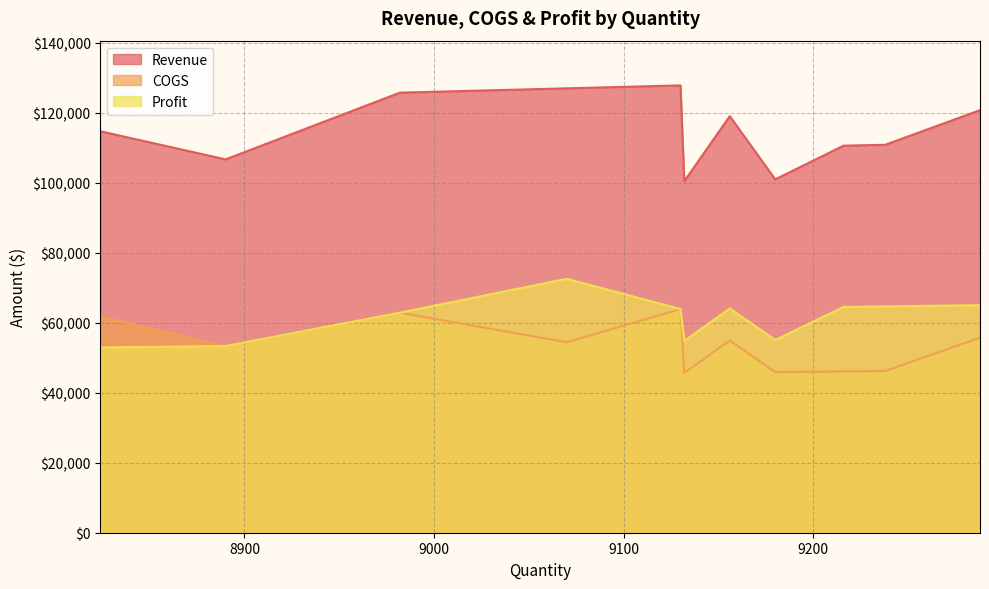

Rank the categories by Profit value from lowest to highest.

8824, 8890, 9132, 9180, 8982, 9130, 9156, 9216, 9238, 9288, 9070